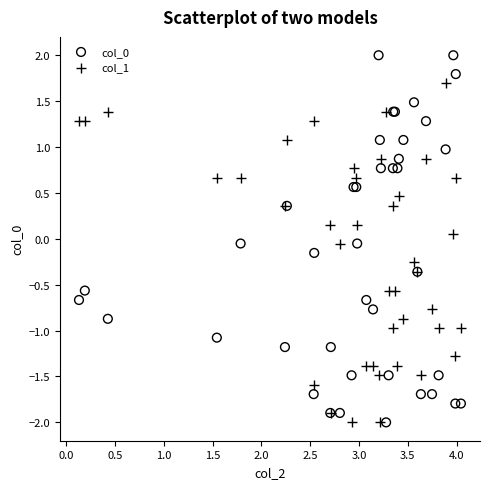

Which series contains the highest Y value?

col_0